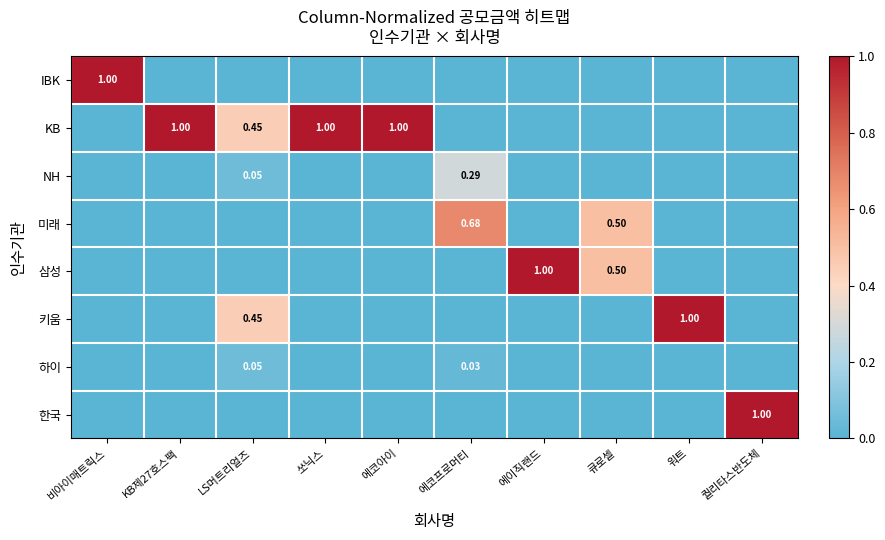

Which label corresponds to the largest value in the chart?

비아이매트릭스